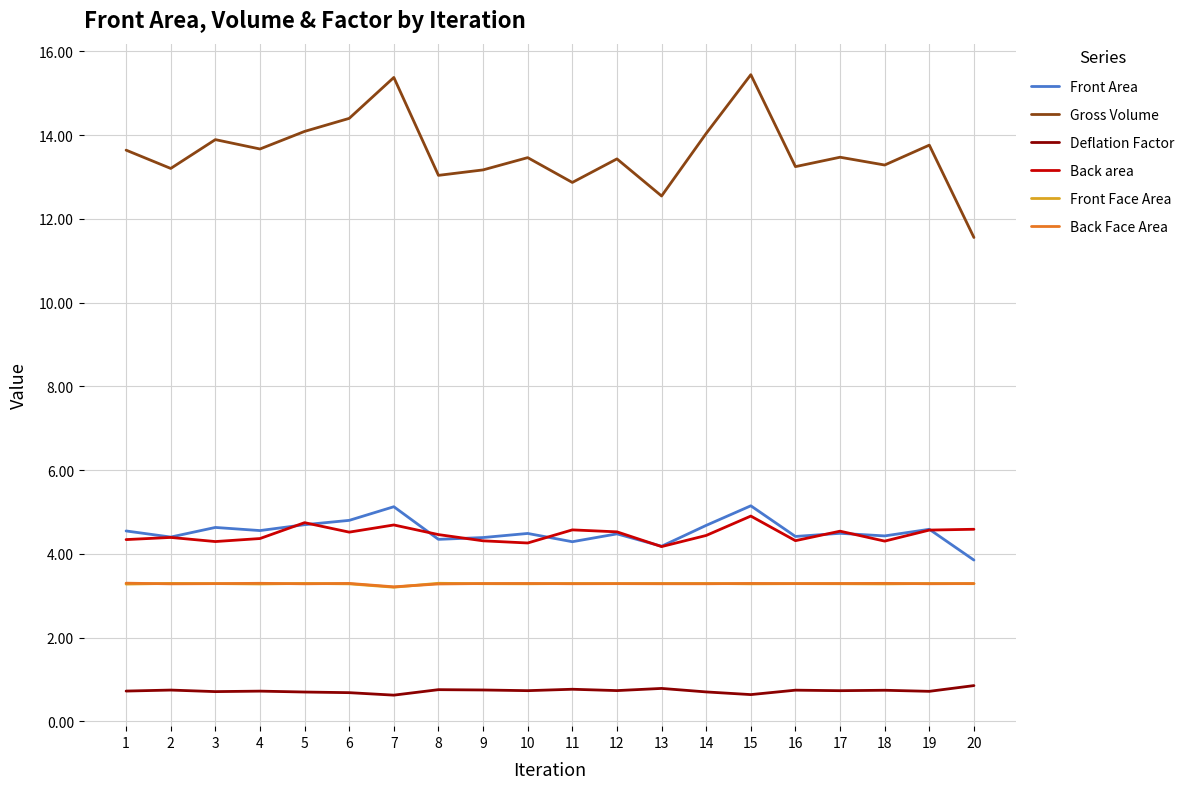

Is the value of Back area at 16 greater than the value of Front Area at 7?

No